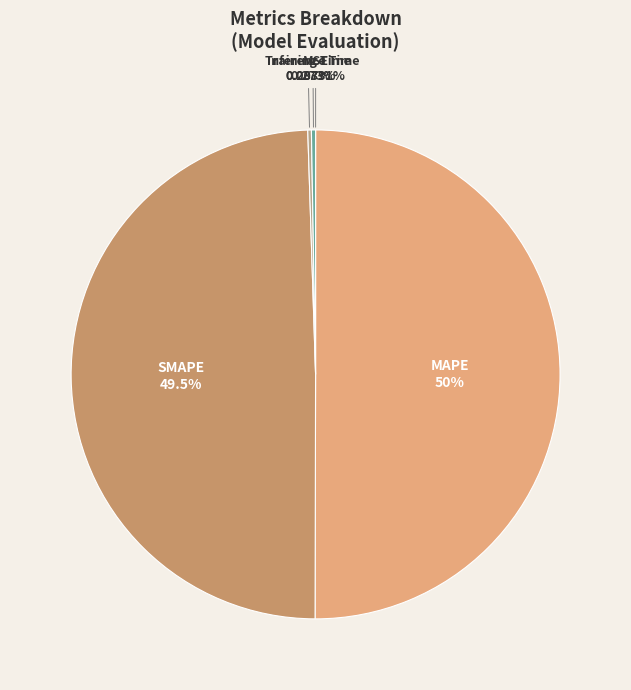

What percentage is the SMAPE slice, to the nearest percent?

49%